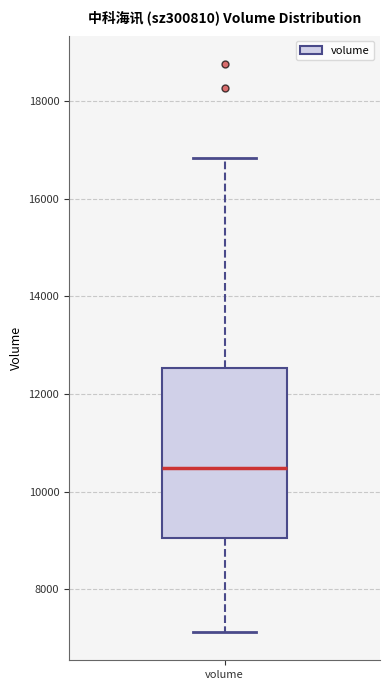

Transcribe this box plot: give where the median line is, the range the box spans, and where the two whiskers end, as read against the y-axis. The values are not printed on the chart, so give them approximately, as read against the axis.

median 10400, box 9000 to 12600, whiskers 7200 to 16800